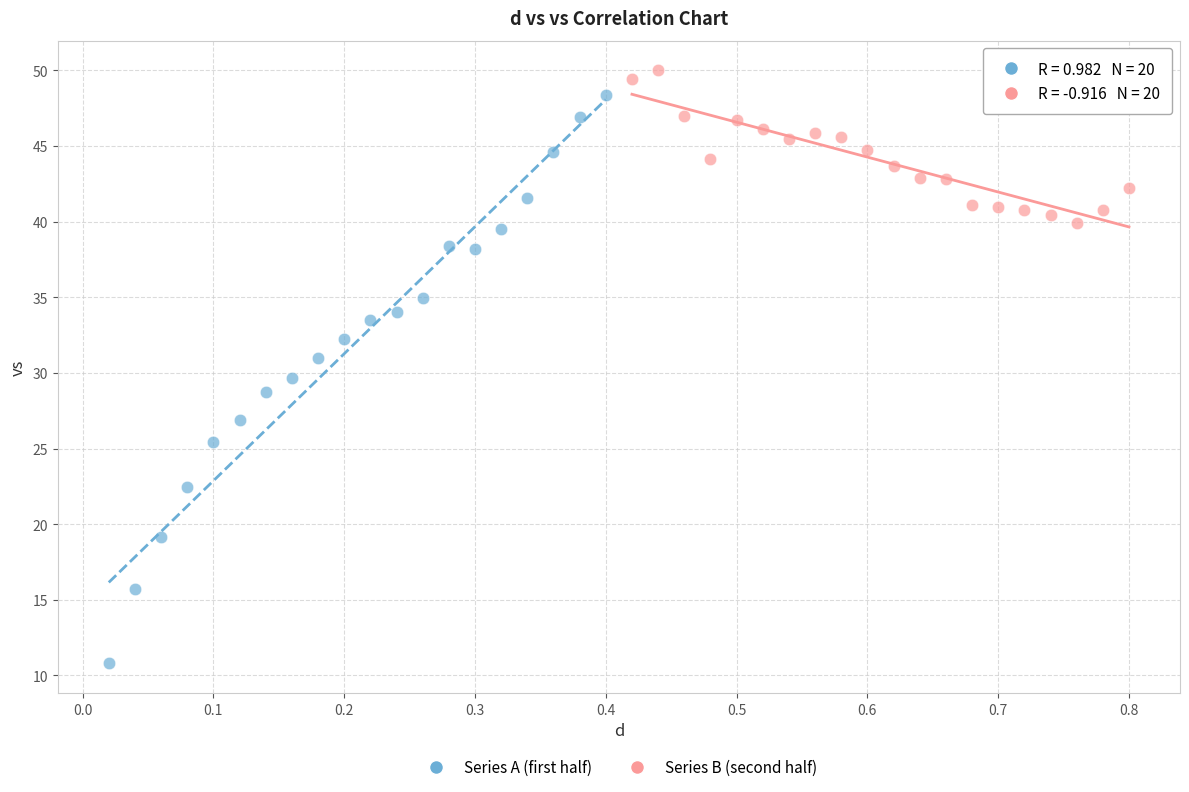

Which series has the widest spread of Y values?

Series A (first half)